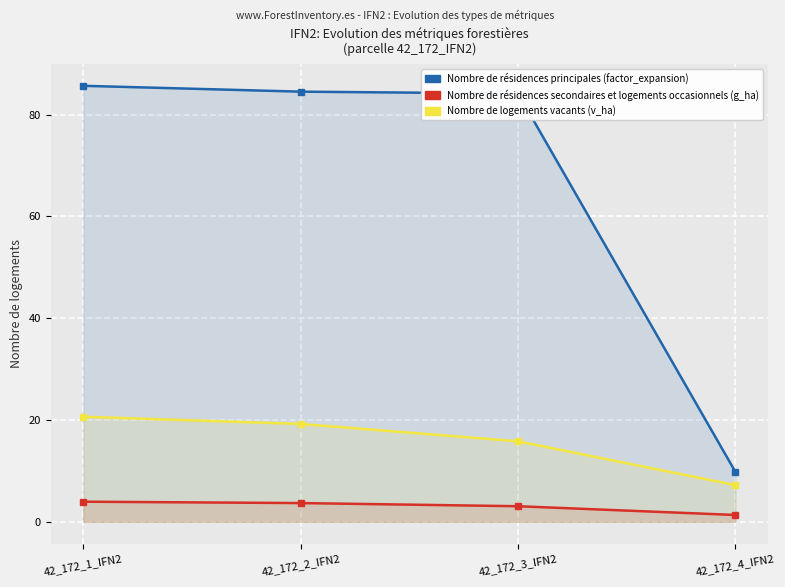

What is the sum of the g_ha values at 42_172_1_IFN2 and 42_172_3_IFN2?

7.0